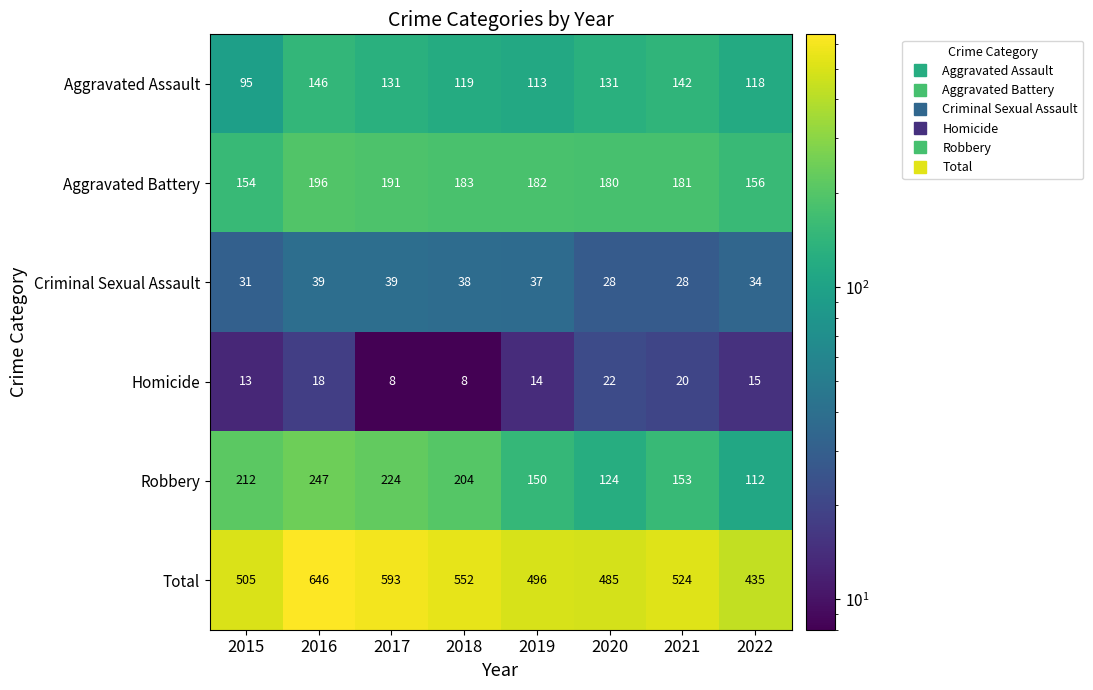

True or false: Homicide has a value of 20 at 2015.

False